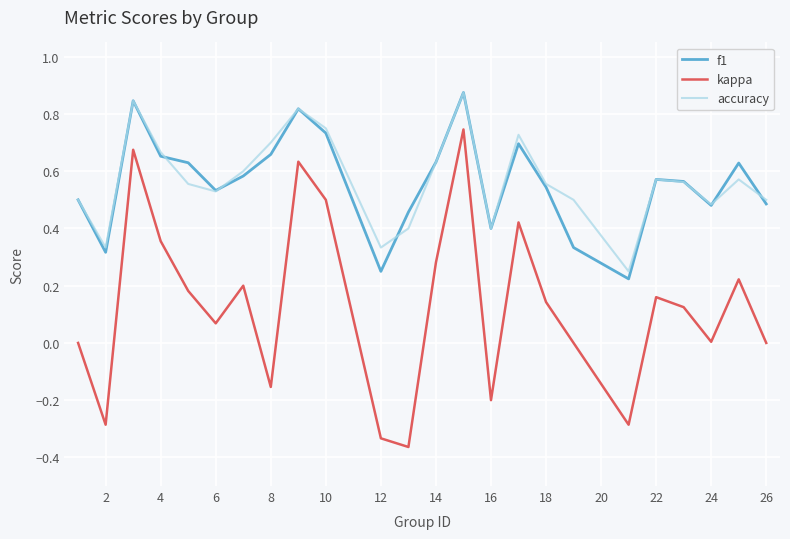

Which series has the largest range (max minus min)?

kappa